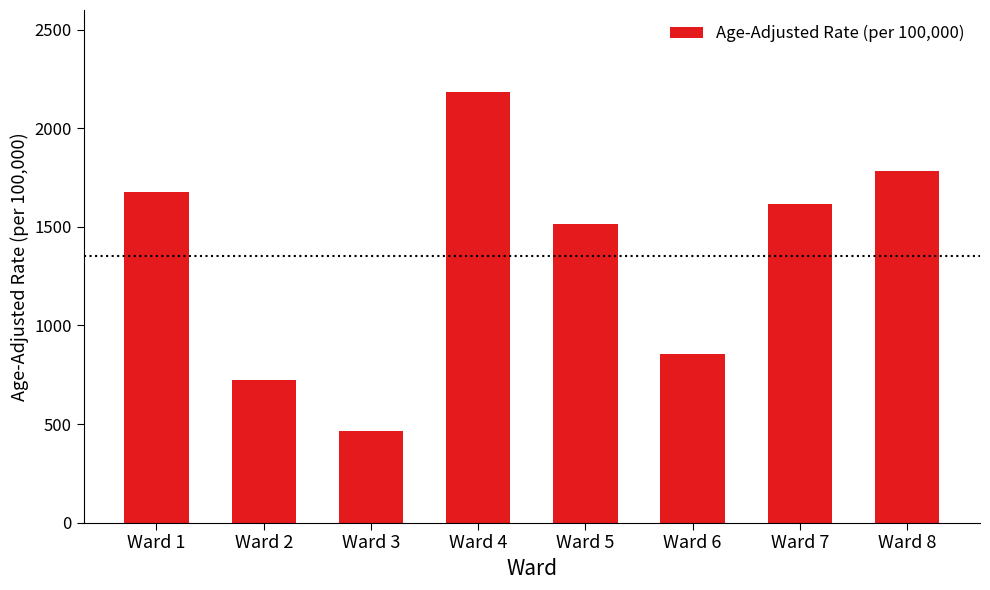

How many categories are shown in the chart?

8